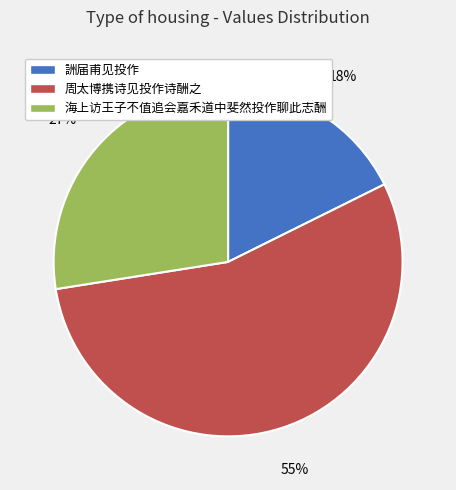

Rank the categories by value from lowest to highest.

詶届甫见投作, 海上访王子不值追会嘉禾道中斐然投作聊此志酬, 周太博携诗见投作诗酬之